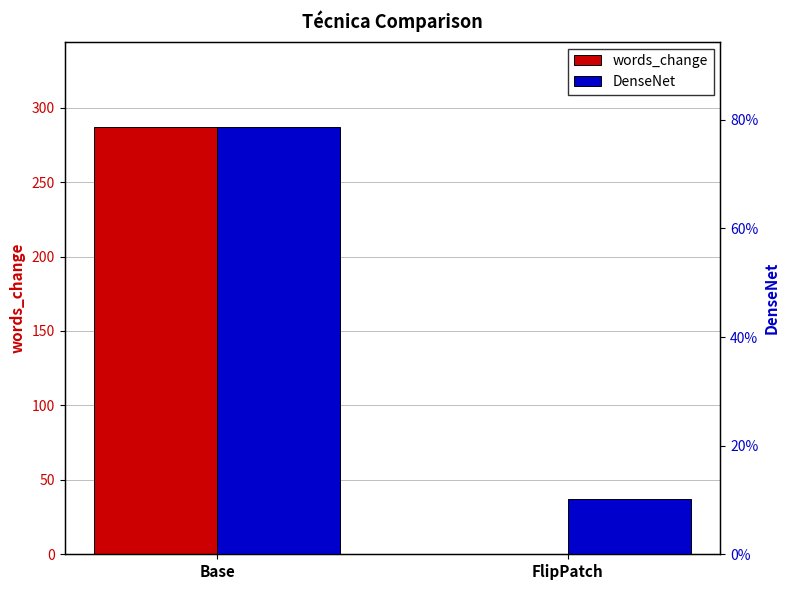

At which category is the sum across all series the highest?

Base